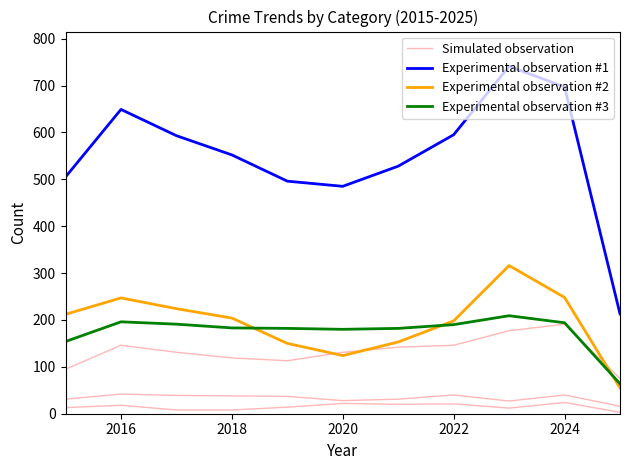

How many data points does each series have?

11